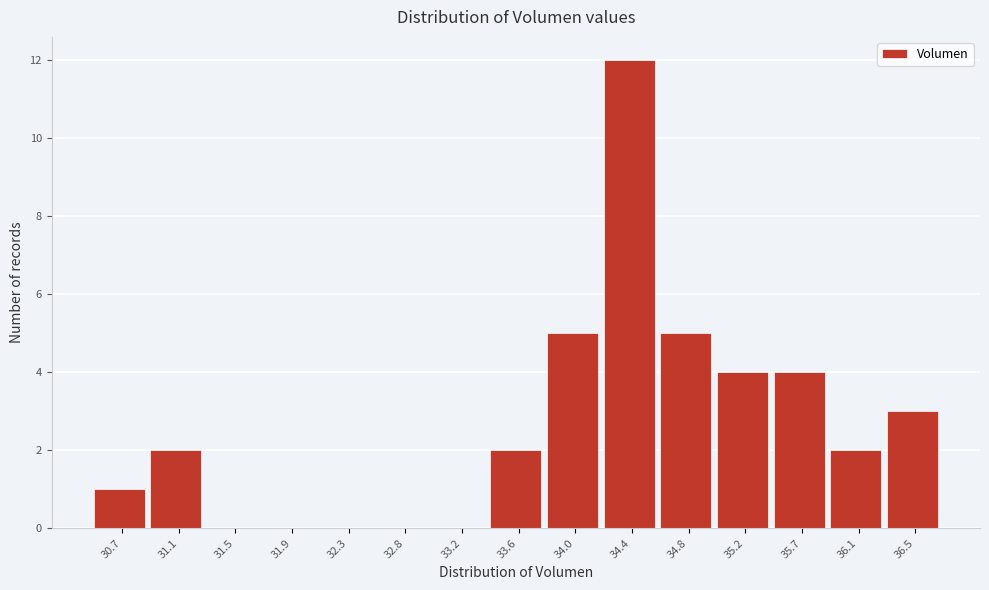

Reading right to left, extract all data points from this chart.

36.5=3	36.1=2	35.7=4	35.2=4	34.8=5	34.4=12	34.0=5	33.6=2	33.2=0	32.8=0	32.3=0	31.9=0	31.5=0	31.1=2	30.7=1